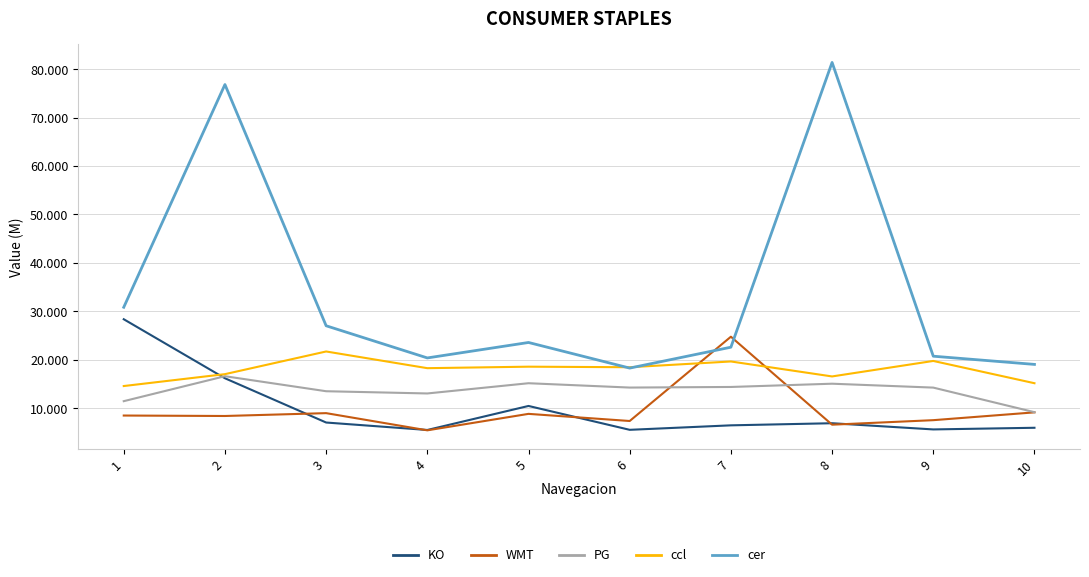

What are all the series names shown in the legend?

KO, WMT, PG, ccl, cer